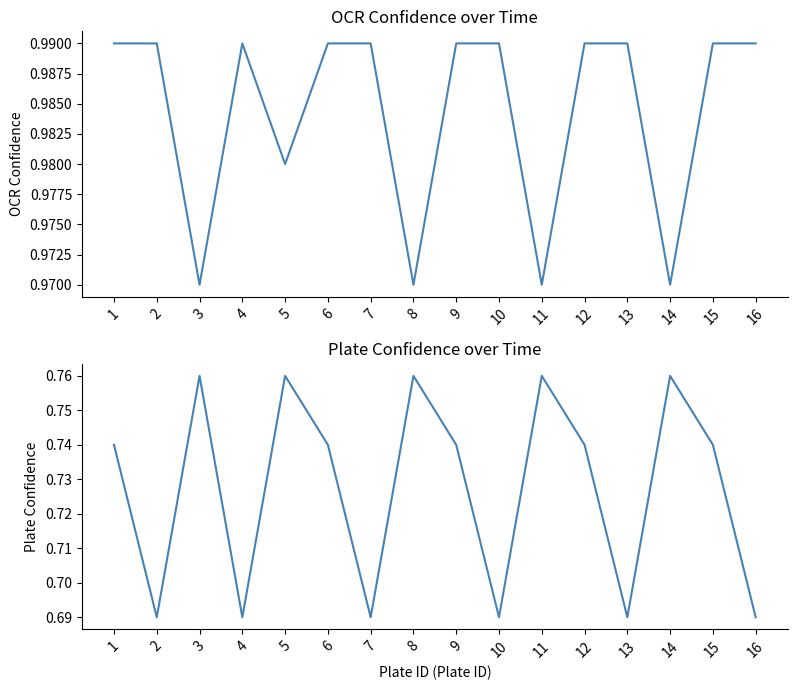

True or false: OCR Confidence and Plate Confidence intersect in this chart.

False